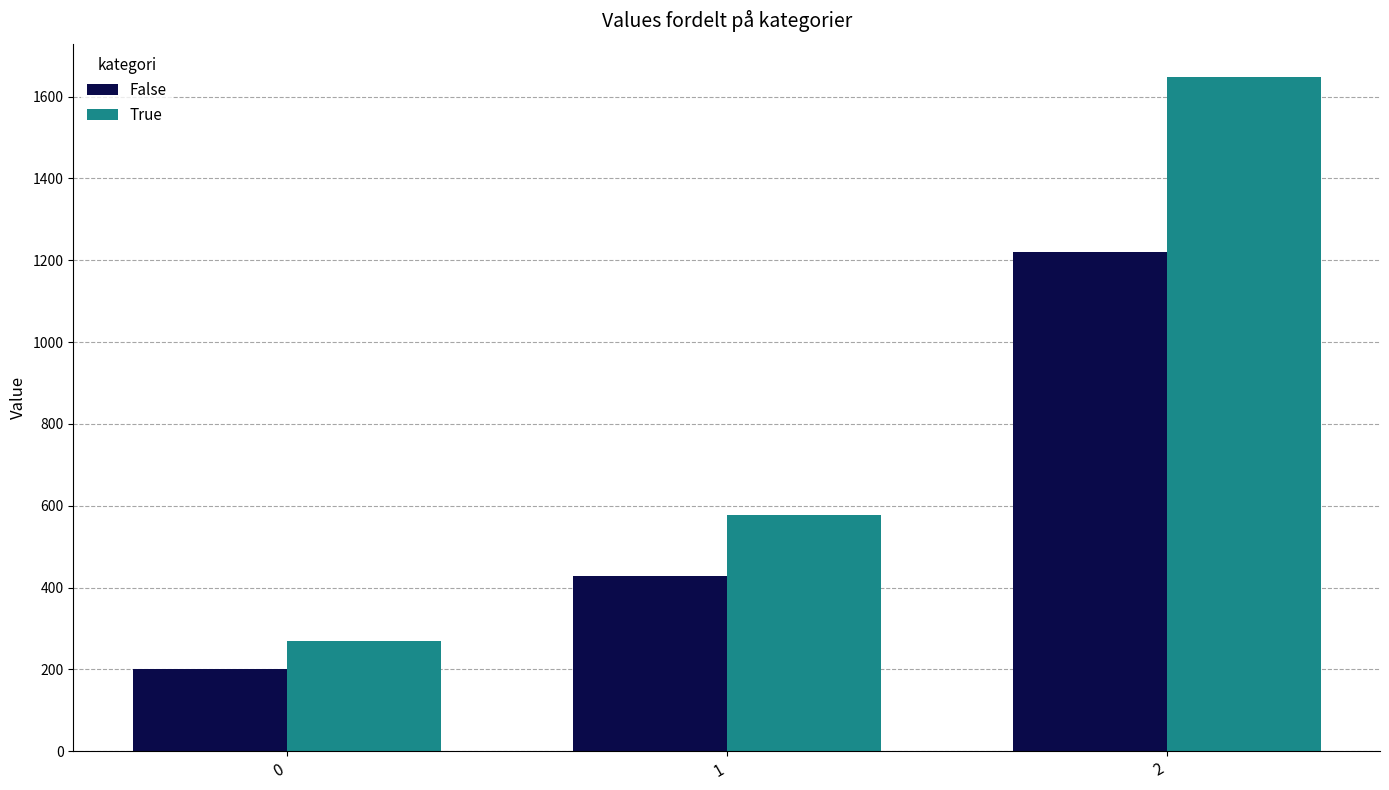

Reading left to right, list all the values displayed in this chart.

False: 0=200.0	1=428.6	2=1220.0
True: 0=270.0	1=578.6	2=1647.0